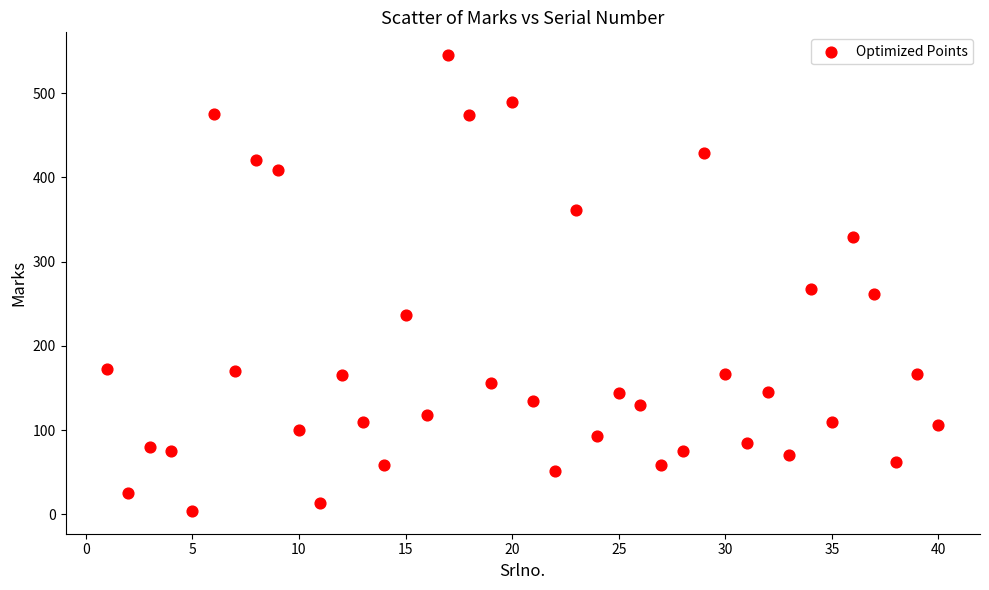

What is the range of X values (max minus min)?

39